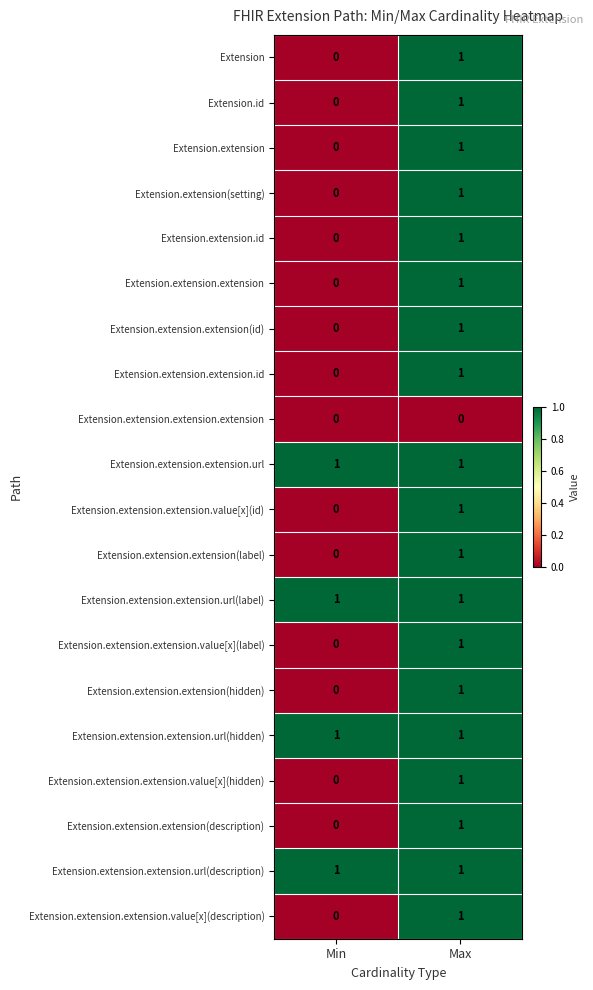

At which label does Extension.extension.id reach its peak?

Max